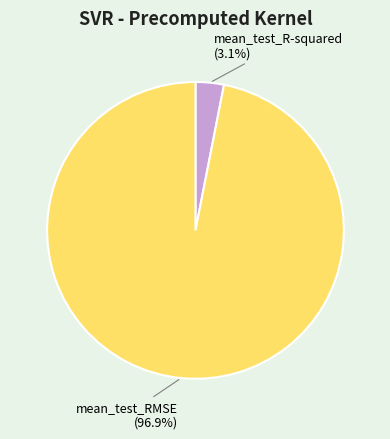

To the nearest percent, what is the combined percentage of mean_test_R-squared and mean_test_RMSE?

100%